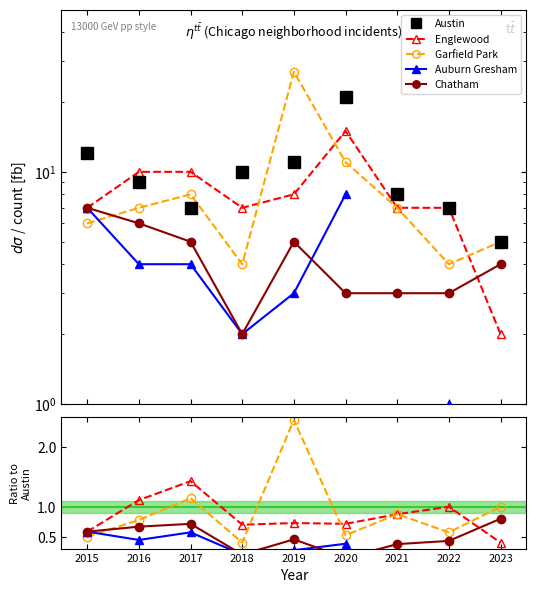

At which category does the chart reach its minimum across all series?

2022